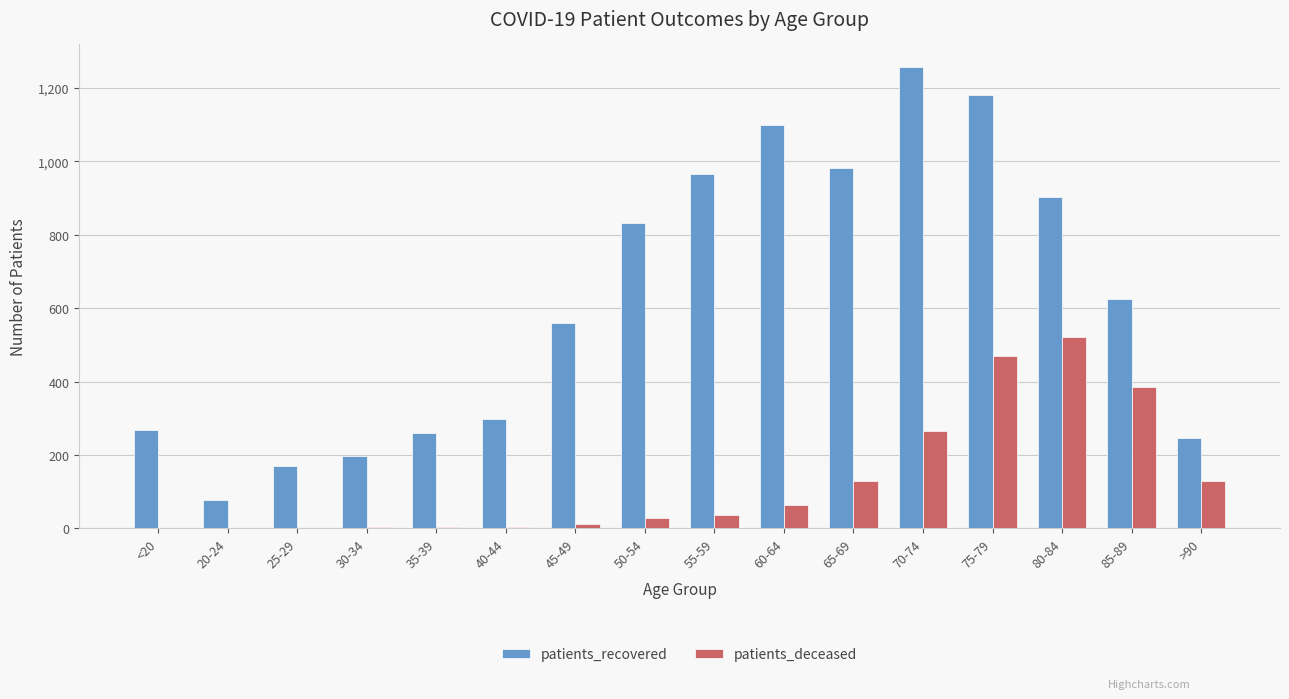

The value of patients_deceased at >90 is 129. True or false?

True